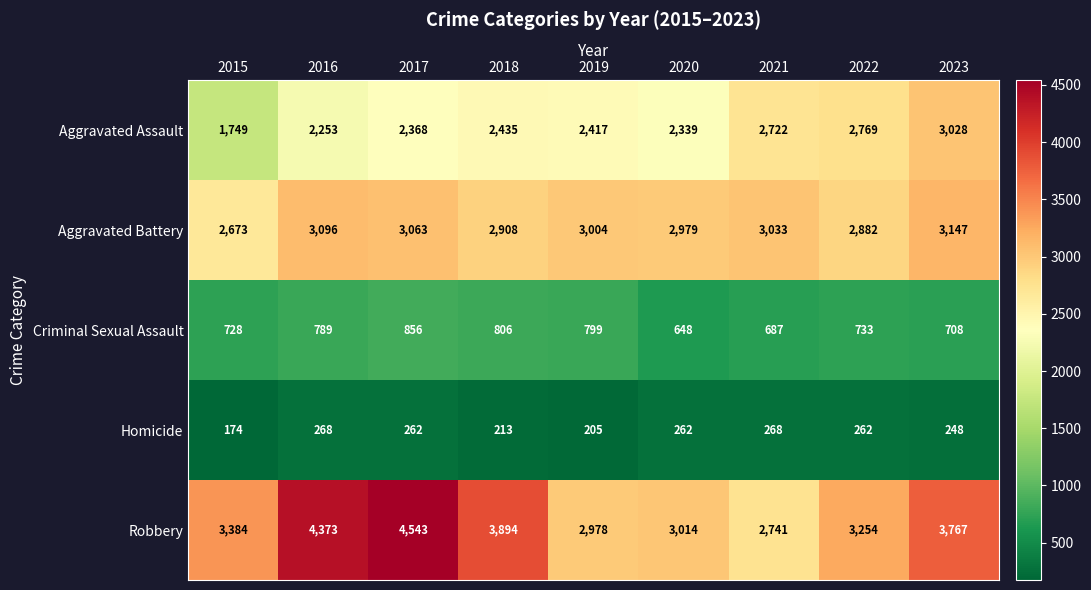

What is the difference between the highest and lowest values at 2022?

2992